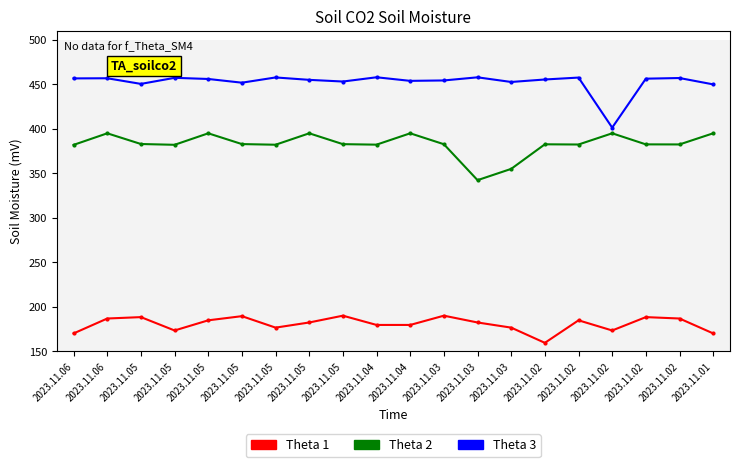

Count the number of data series in this chart.

3